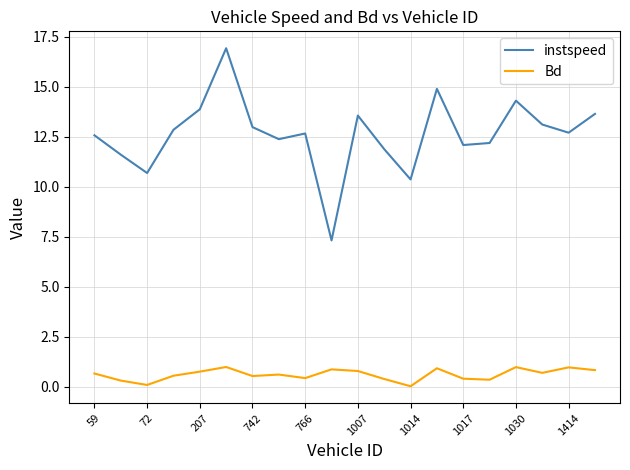

Count the number of data series in this chart.

2